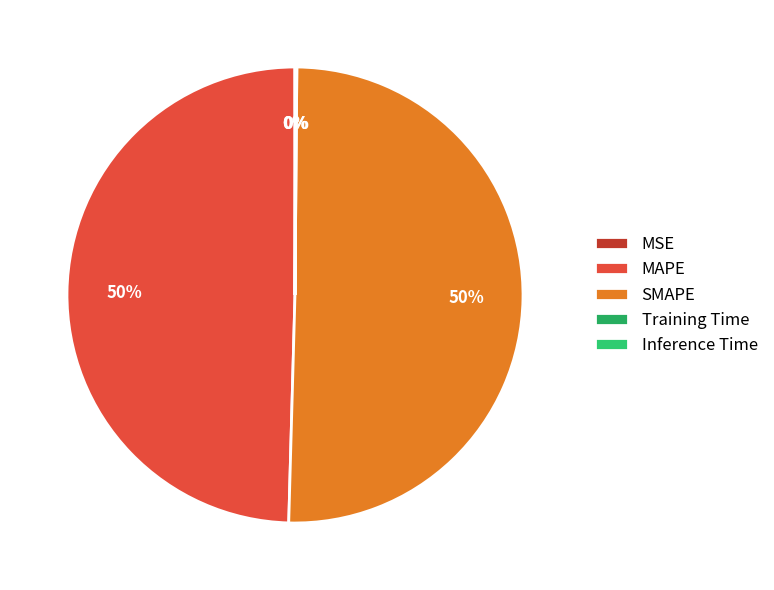

Does SMAPE account for over 50% of the chart?

Yes